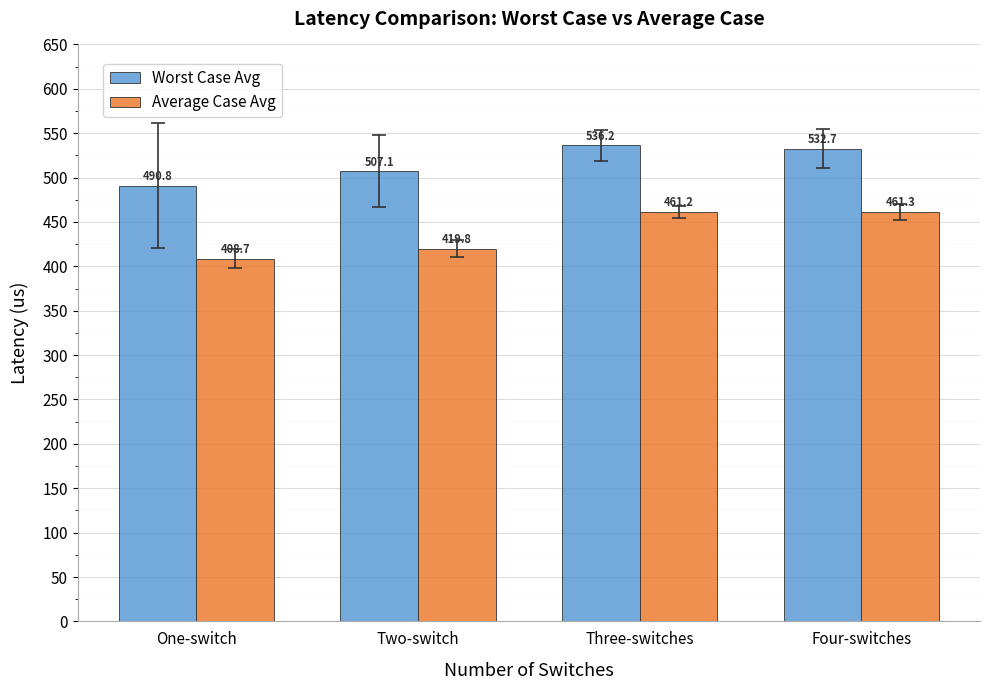

Rank the series by their maximum value, from highest to lowest.

Worst Case Avg, Average Case Avg